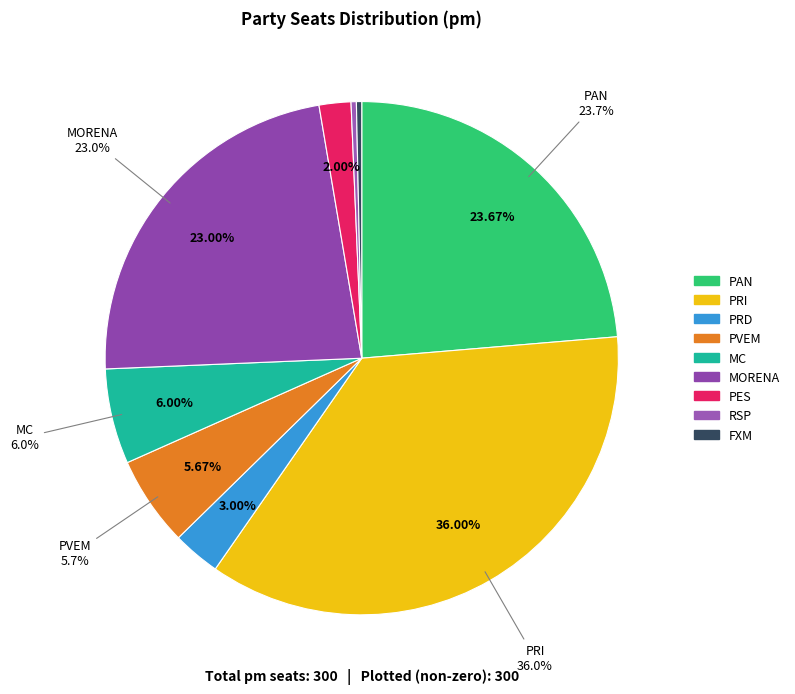

Is there a majority slice in this chart?

No